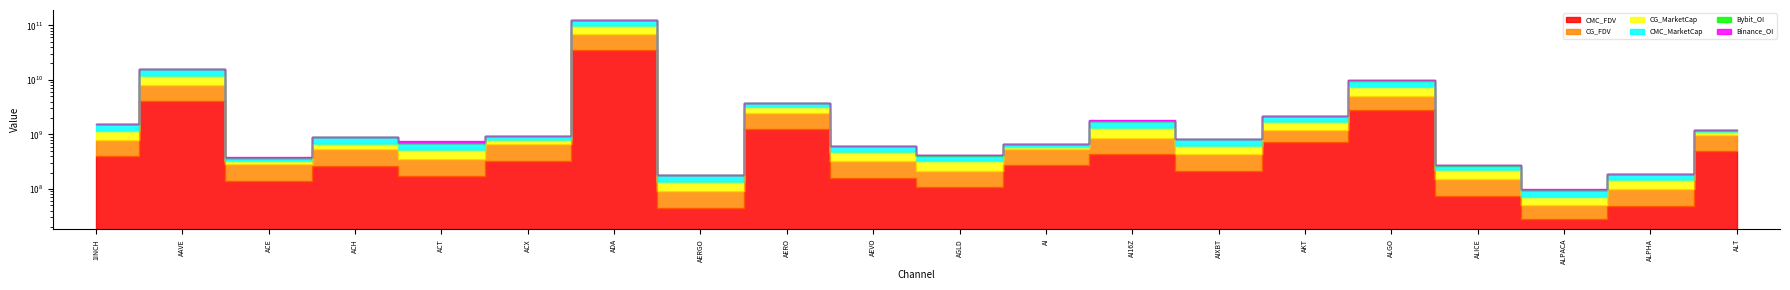

Where does the CG_FDV series first go above 546771063?

1INCH